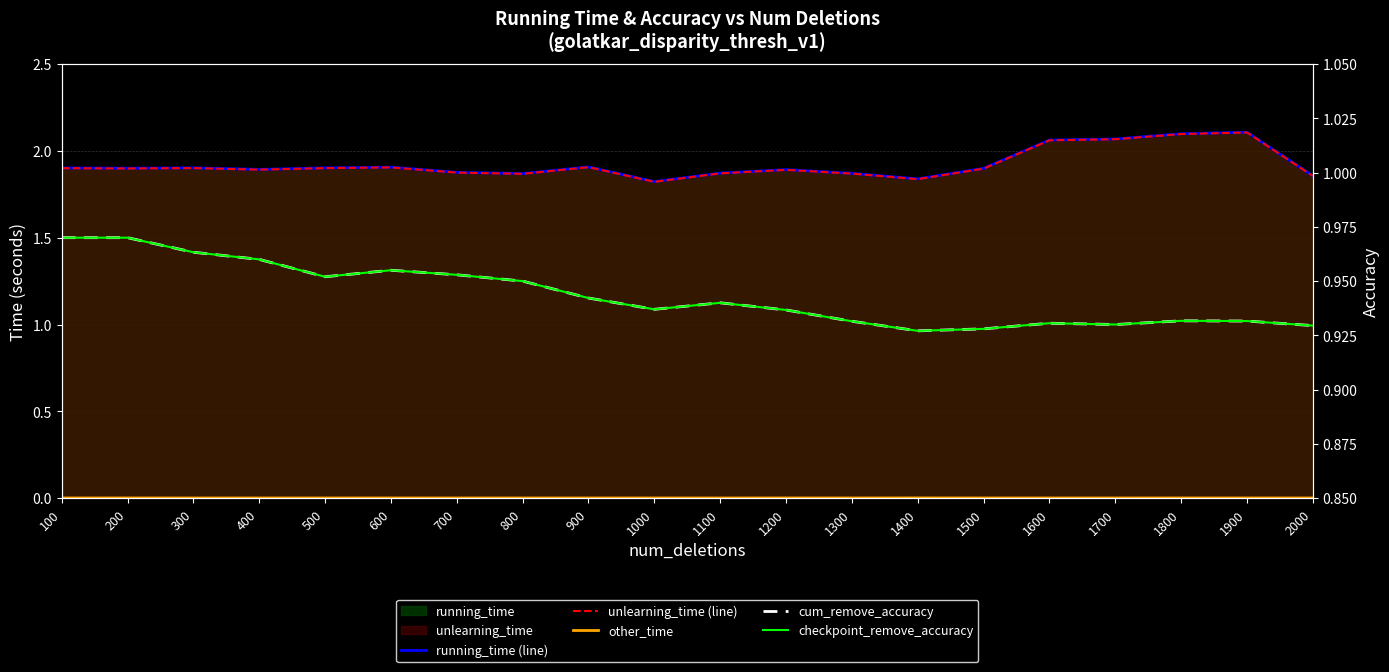

True or false: other_time and checkpoint_remove_accuracy intersect in this chart.

False